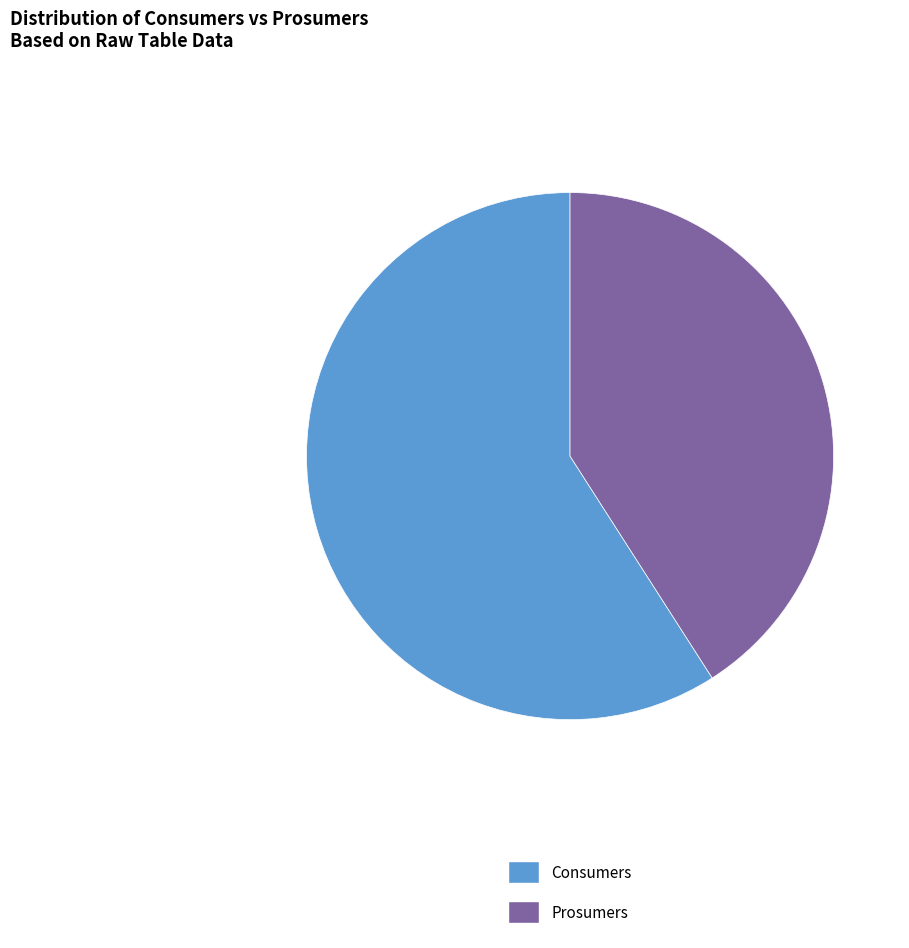

What is the smallest slice in the pie chart?

Prosumers